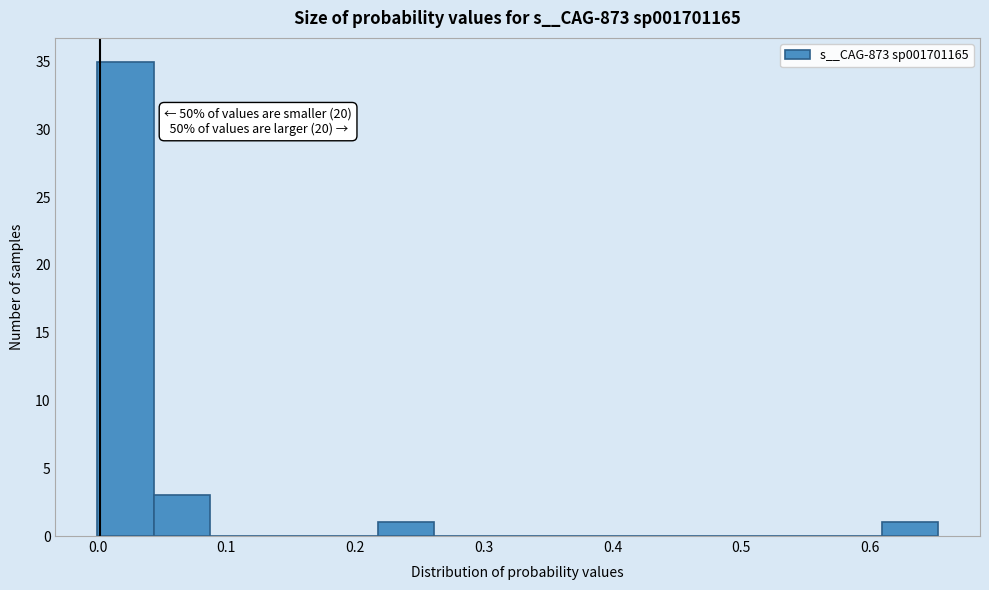

Over which range of the x-axis is the bar tallest?

0.00 to 0.04